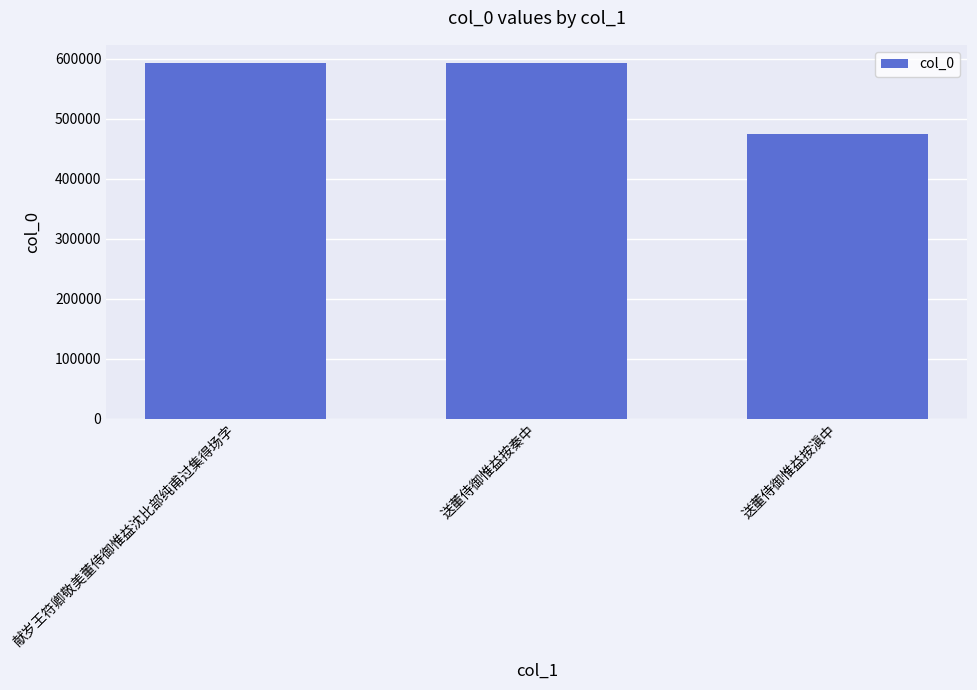

What is the change in value from 献岁王符卿敬美董侍御惟益沈比部纯甫过集得场字 to 送董侍御惟益按滇中?

-118979